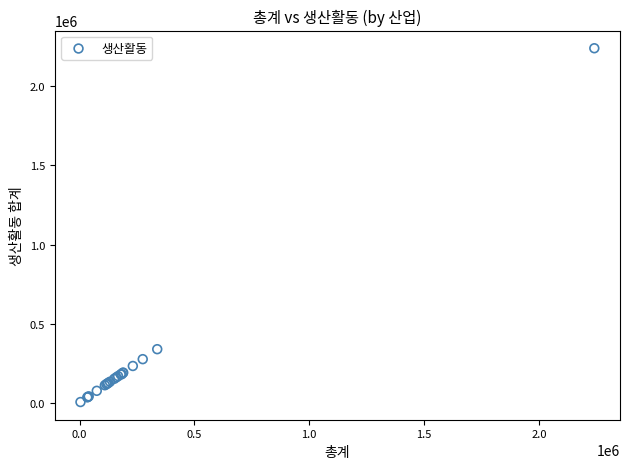

What Y value in the scatter plot is closest to 1122653?

338248.2